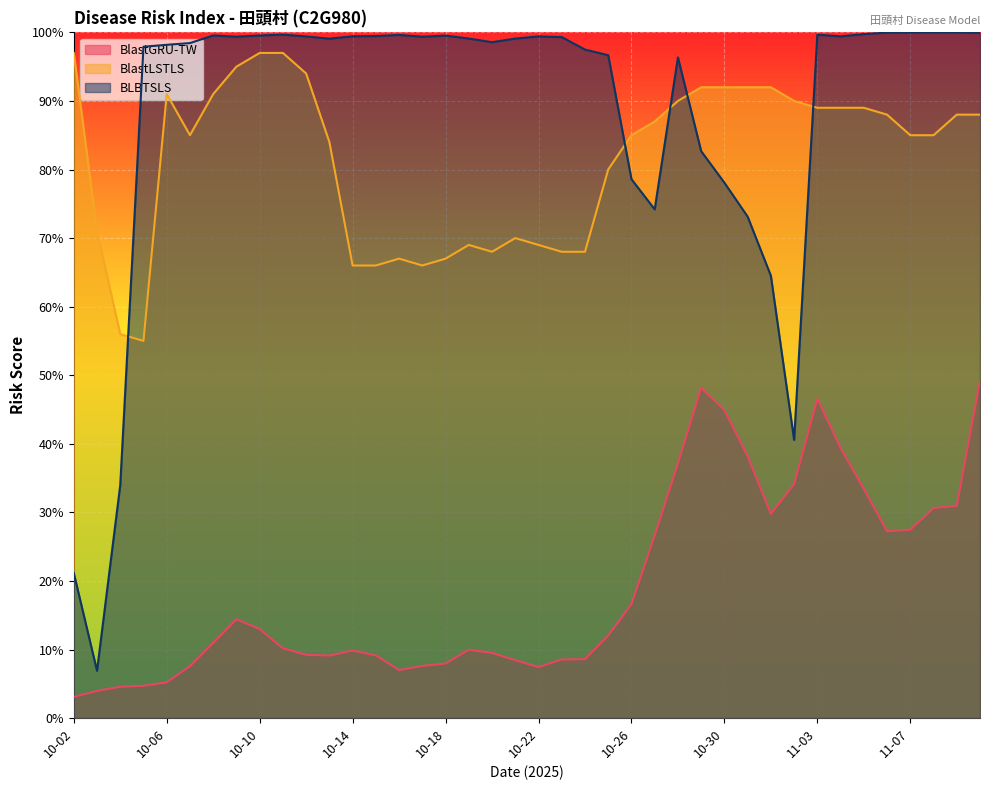

True or false: BLBTSLS has more than 0 points higher than both neighbors.

True